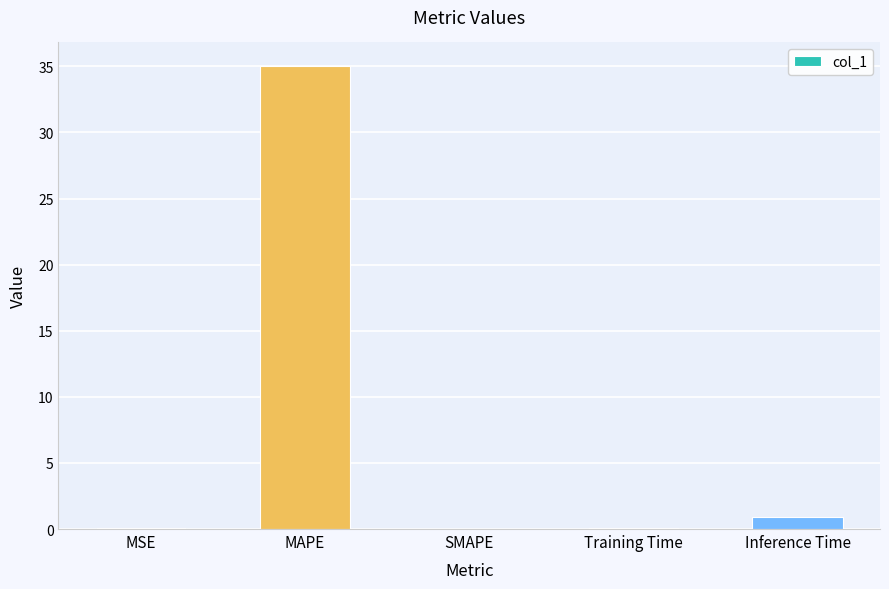

What is the sum of the values at MSE and MAPE?

35.1